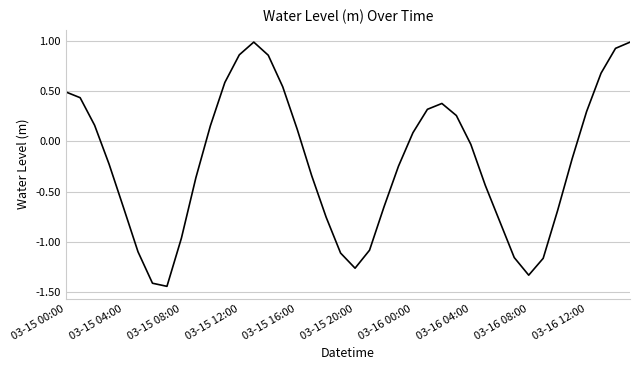

What is the difference between the maximum and minimum values?

2.4